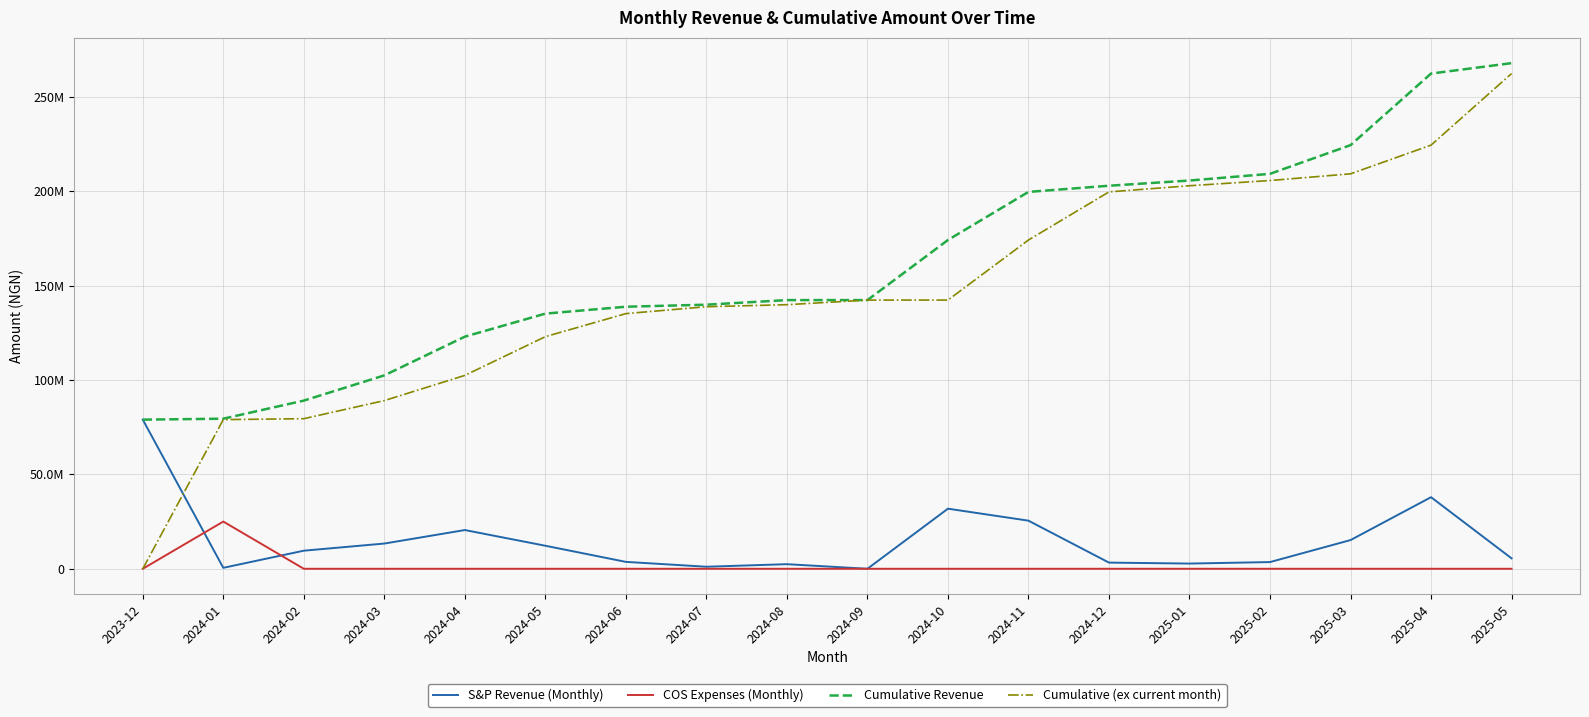

What is the maximum value shown in the chart?

267762651.8